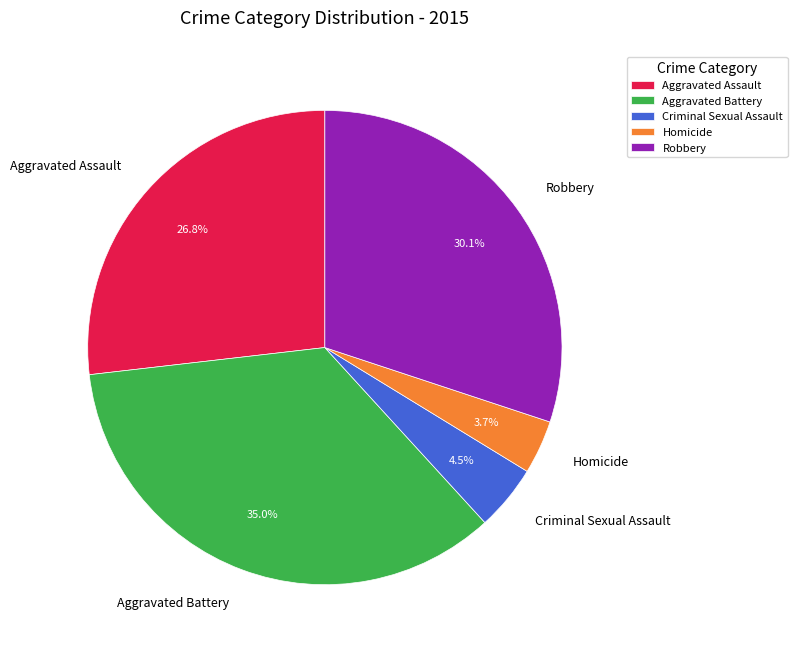

Is the sum of Criminal Sexual Assault and Aggravated Battery greater than half?

No